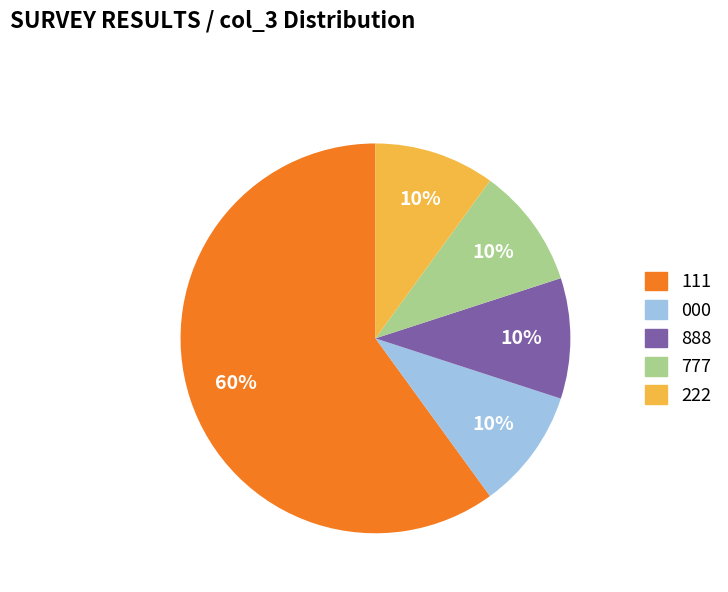

To the nearest percent, what is the combined percentage of 000 and 111?

70%